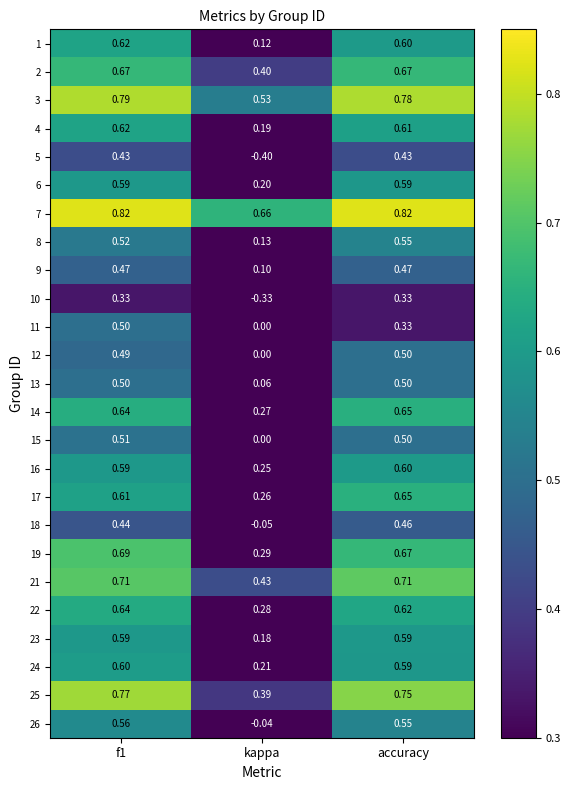

What is the total value across all series at accuracy?

14.5